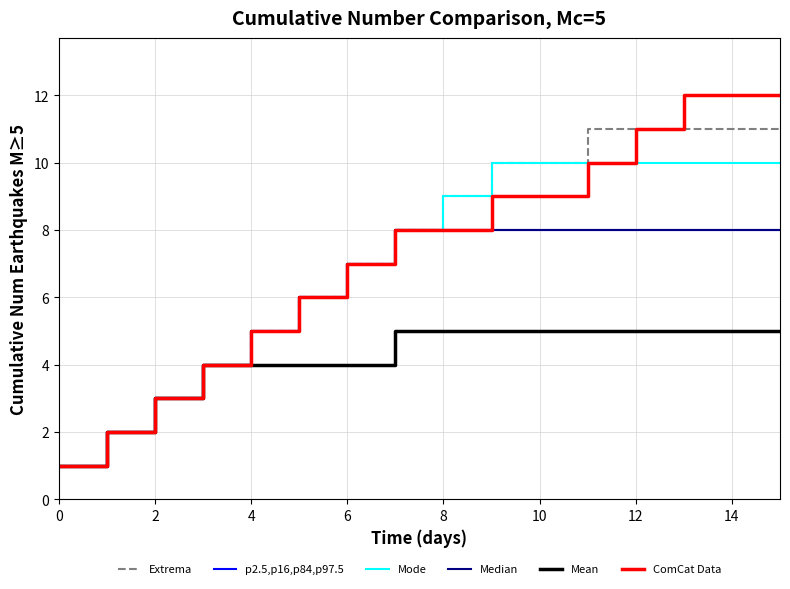

How many lines are shown in the chart?

6